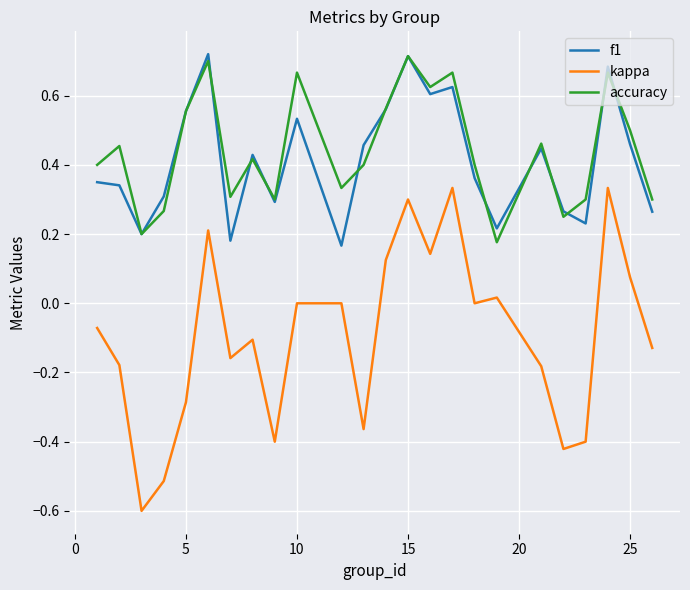

True or false: kappa and accuracy cross at least once.

False